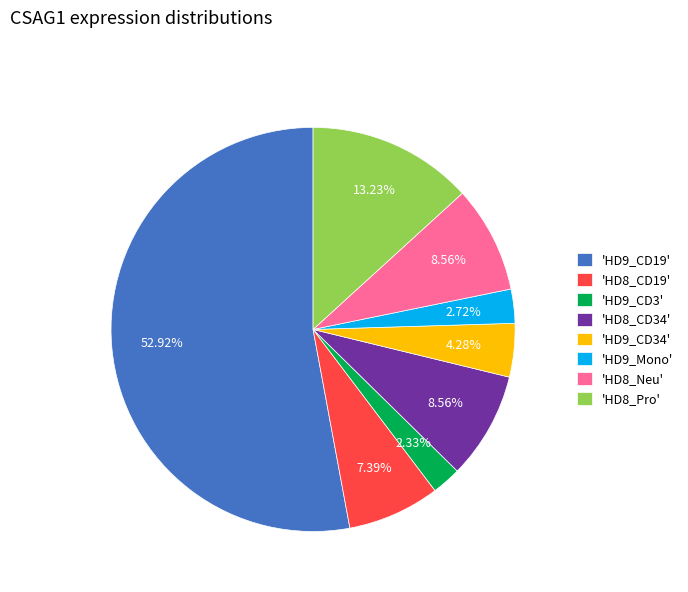

Between 'HD8_Neu' and 'HD9_CD3', which is larger?

'HD8_Neu'